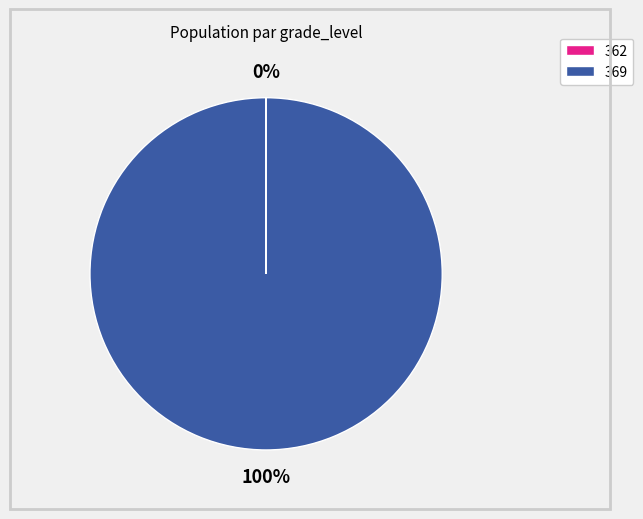

To the nearest percent, what portion does 369 represent?

100%